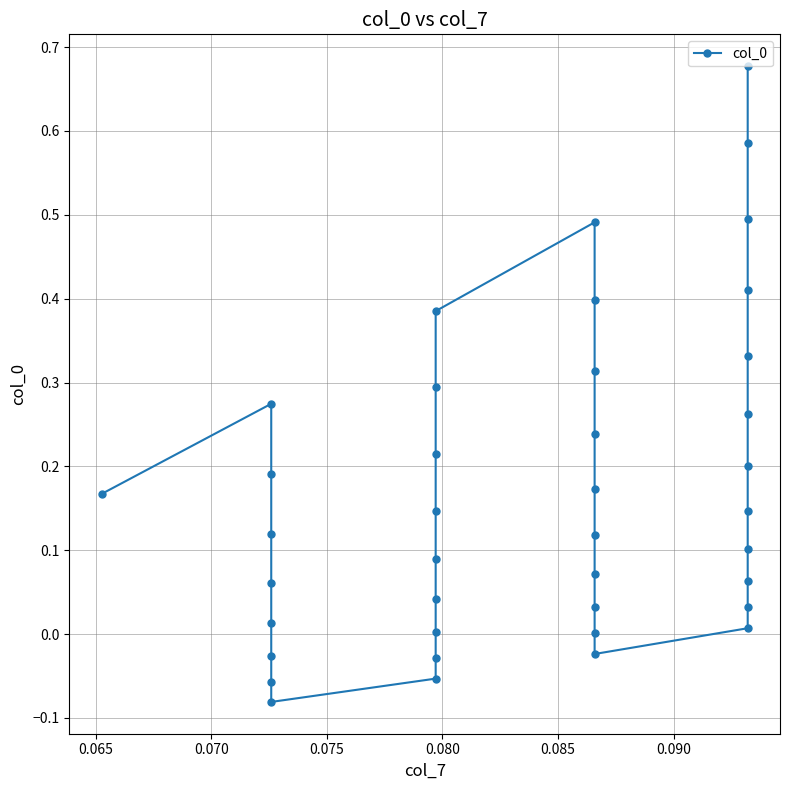

How many points are lower than both their immediate neighbors (excluding endpoints)?

2